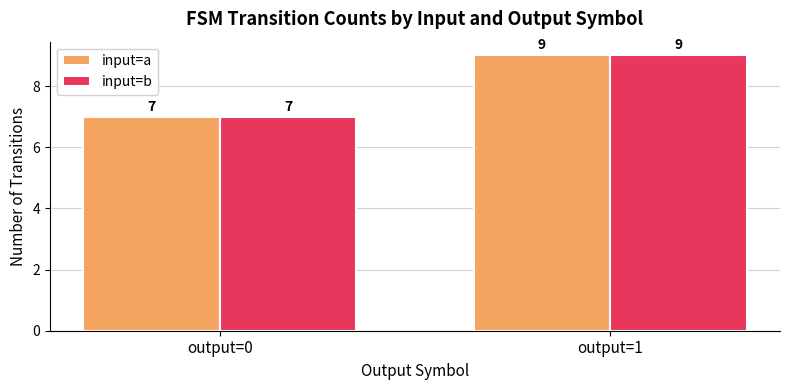

Reading right to left, extract all data points from this chart.

input=a: output=1=9	output=0=7
input=b: output=1=9	output=0=7